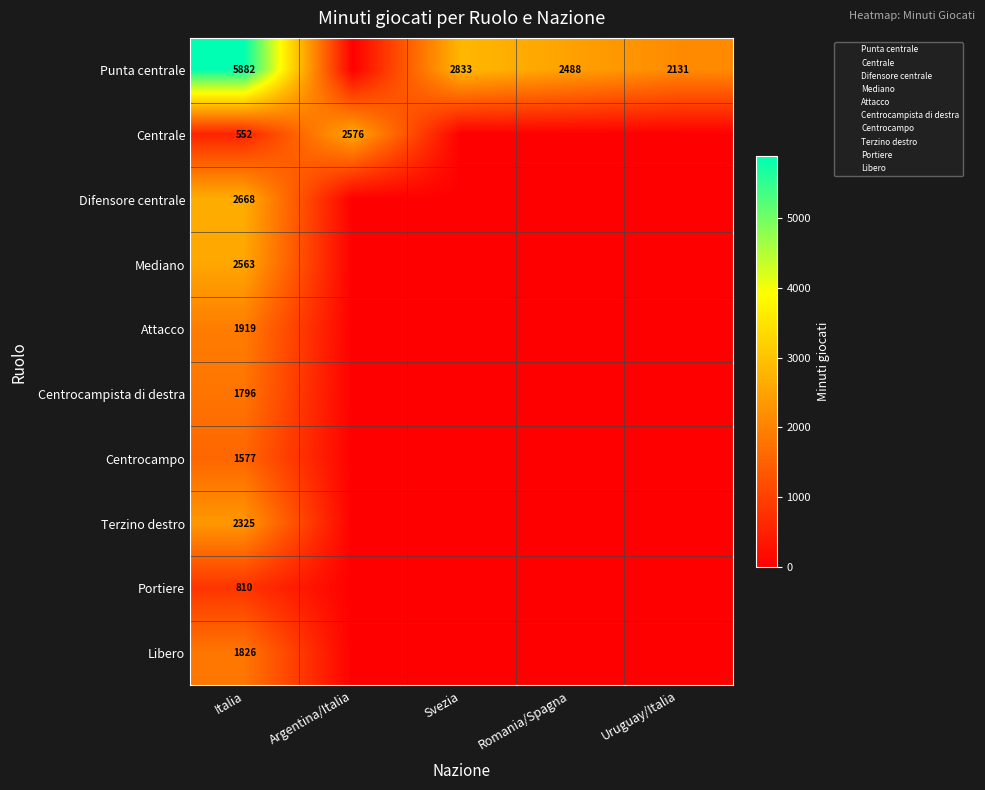

What is the spread (max minus min) of values at Svezia?

2833